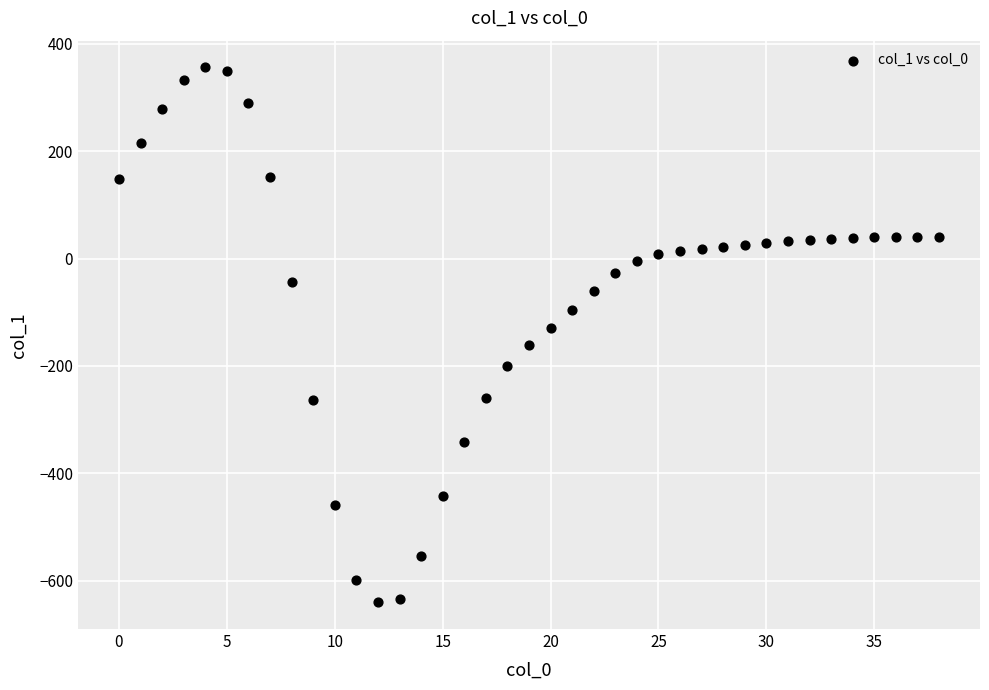

What is the range of Y values (max minus min)?

996